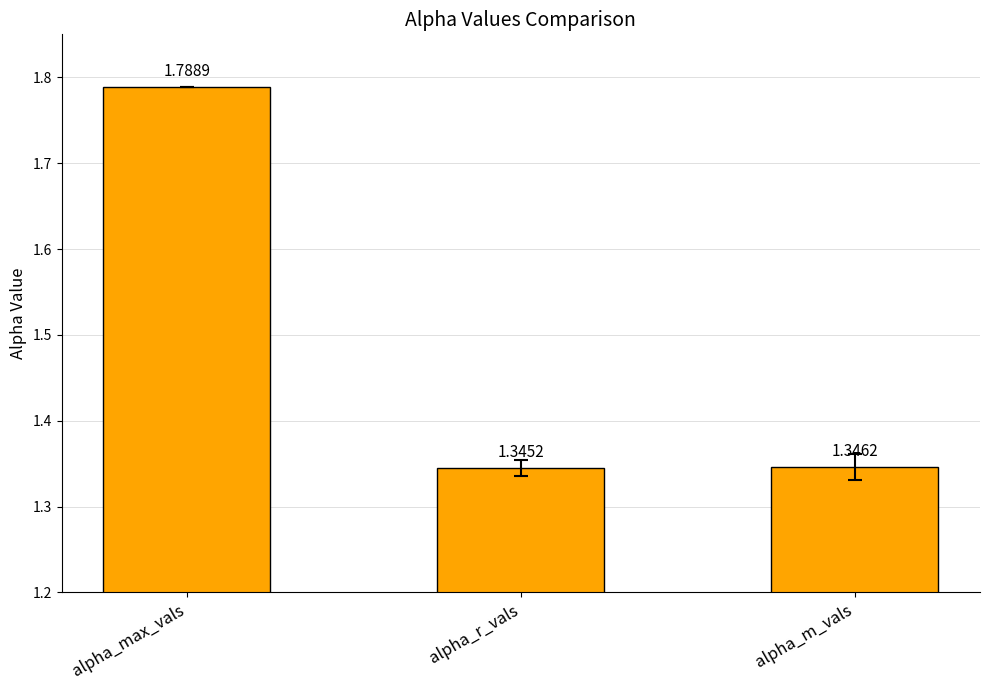

Count the number of categories in the chart.

3